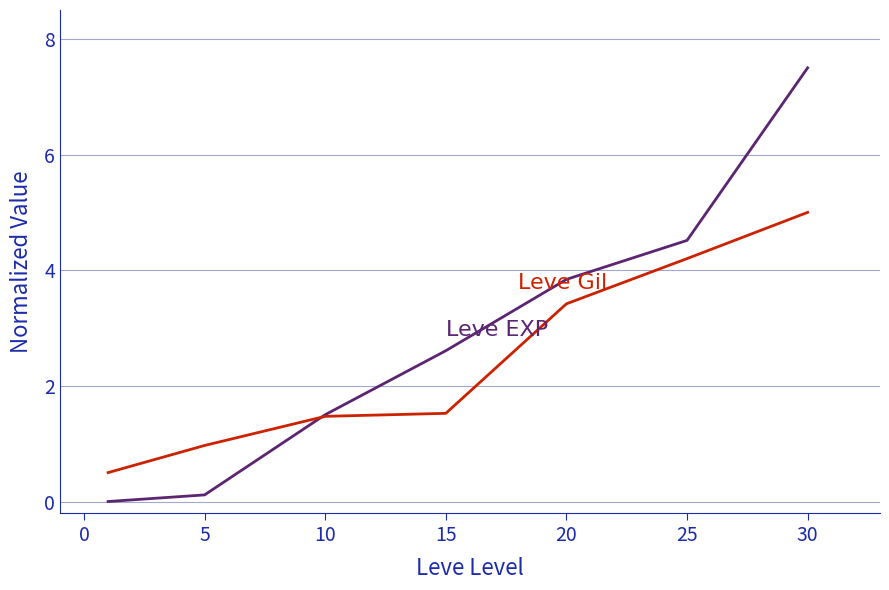

What is the greatest value displayed?

7.5